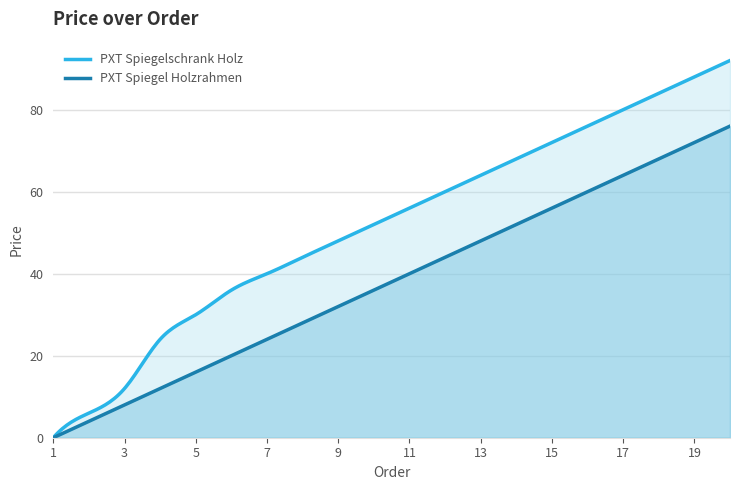

The PXT Spiegel Holzrahmen series shows 24 at 7. True or false?

True